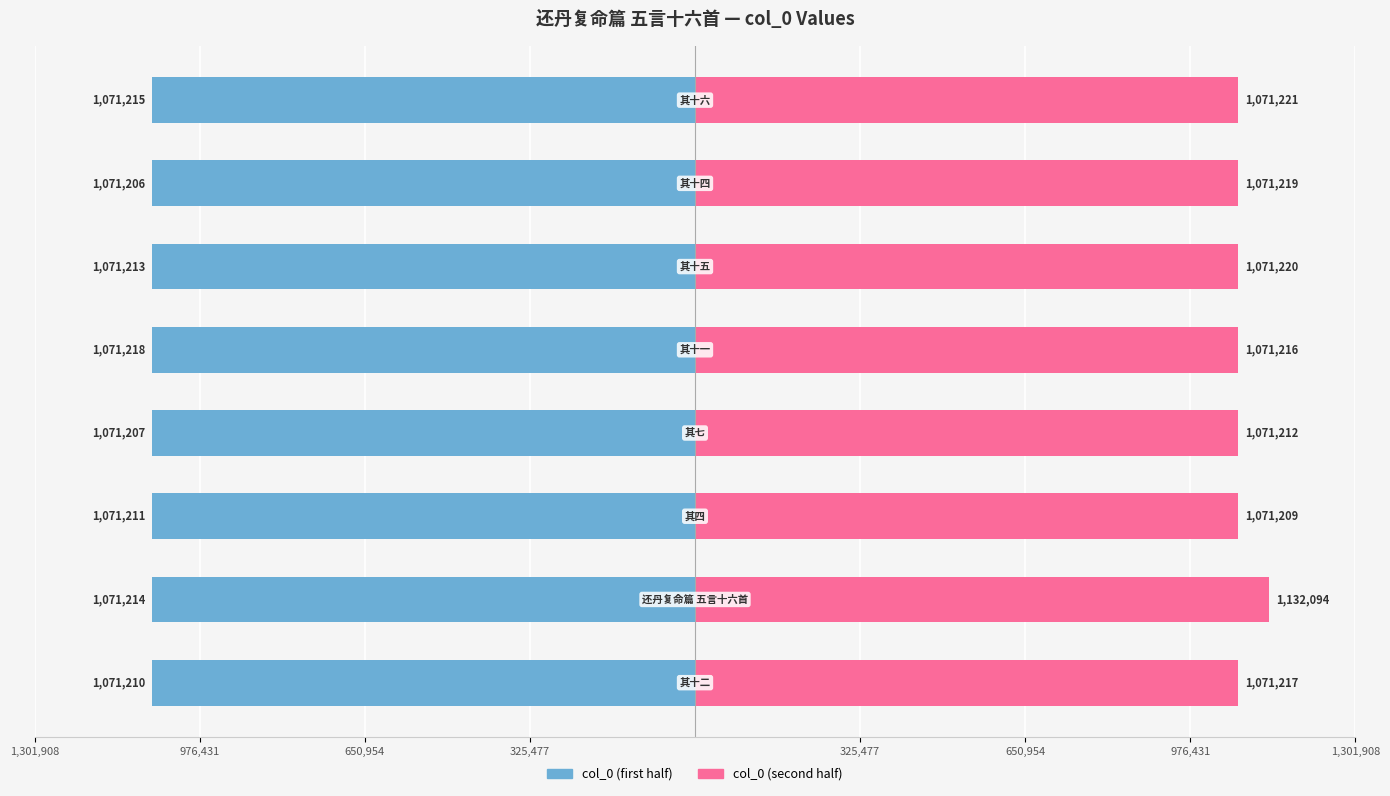

Reading left to right, extract all data points from this chart.

col_0 (left): -1071210	-1071214	-1071211	-1071207	-1071218	-1071213	-1071206	-1071215
col_0 (right): 1071217	1132094	1071209	1071212	1071216	1071220	1071219	1071221